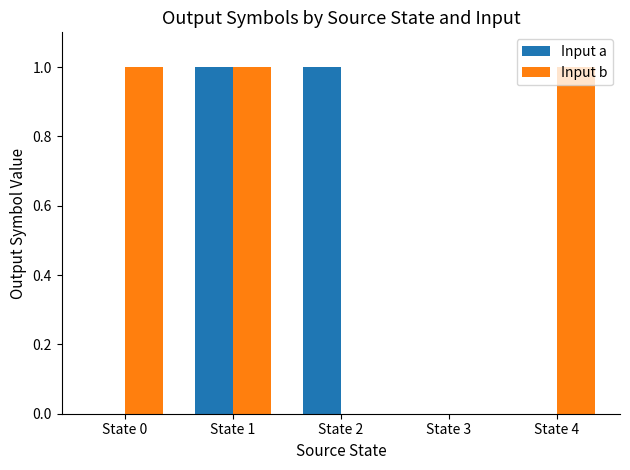

The value of Input b at State 1 is 1. True or false?

True